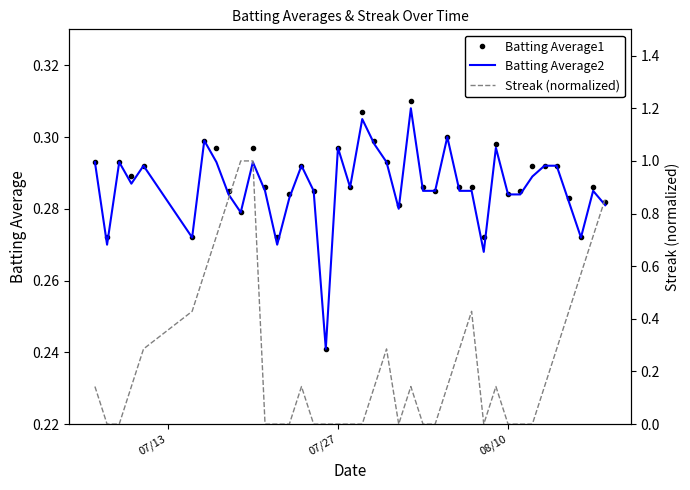

Is the value of Batting Average1 at 36 greater than the value of Batting Average2 at 07/13?

No